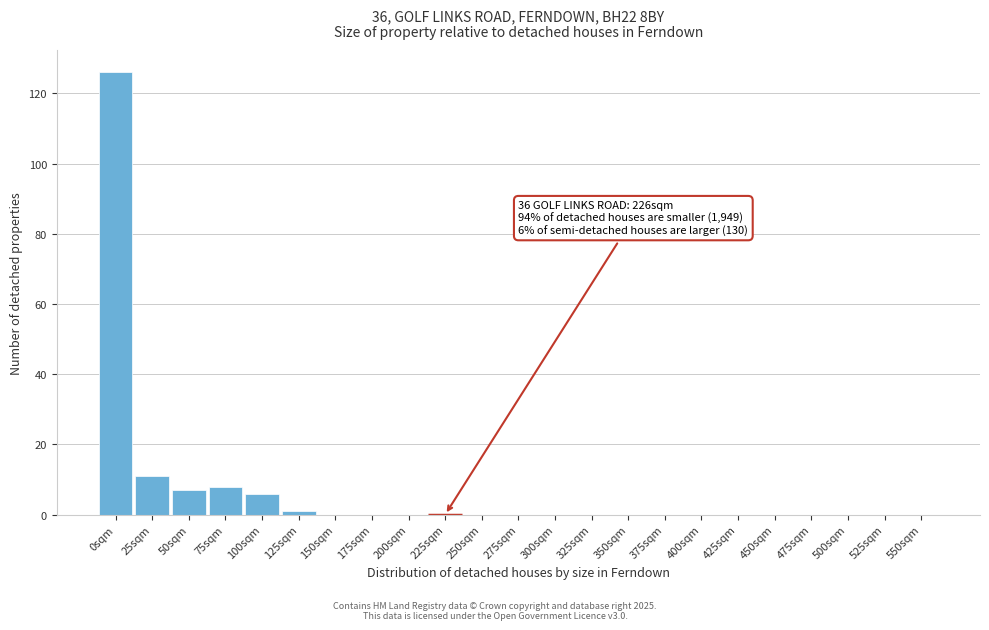

Reading left to right, transcribe all the data shown in this chart.

0sqm=126	25sqm=11	50sqm=7	75sqm=8	100sqm=6	125sqm=1	150sqm=0	175sqm=0	200sqm=0	225sqm=0	250sqm=0	275sqm=0	300sqm=0	325sqm=0	350sqm=0	375sqm=0	400sqm=0	425sqm=0	450sqm=0	475sqm=0	500sqm=0	525sqm=0	550sqm=0